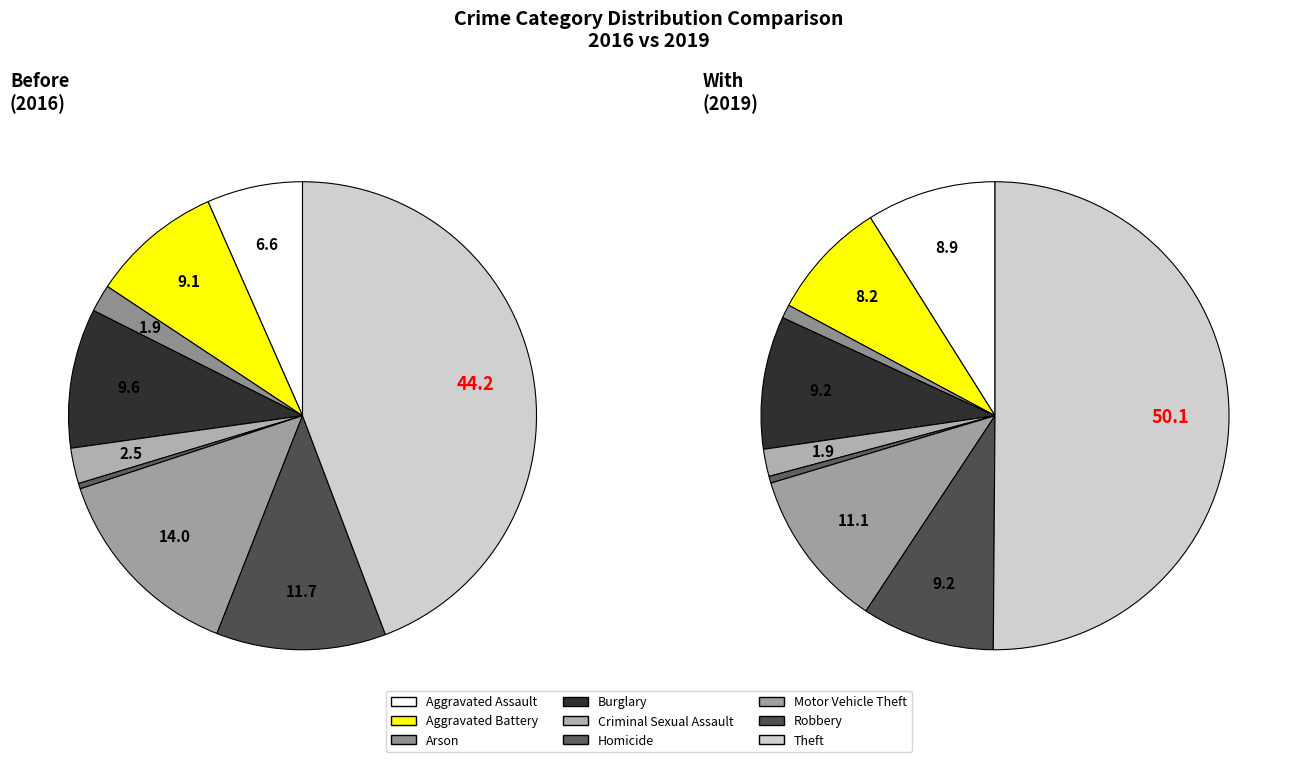

Is Arson the majority of the pie?

No